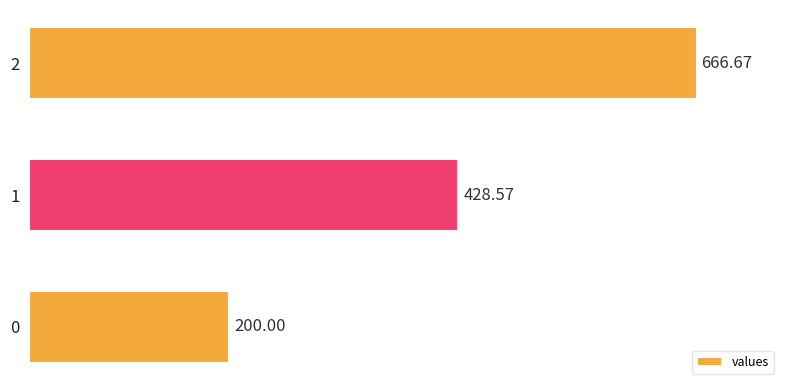

What is the change in value from 1 to 2?

+238.1